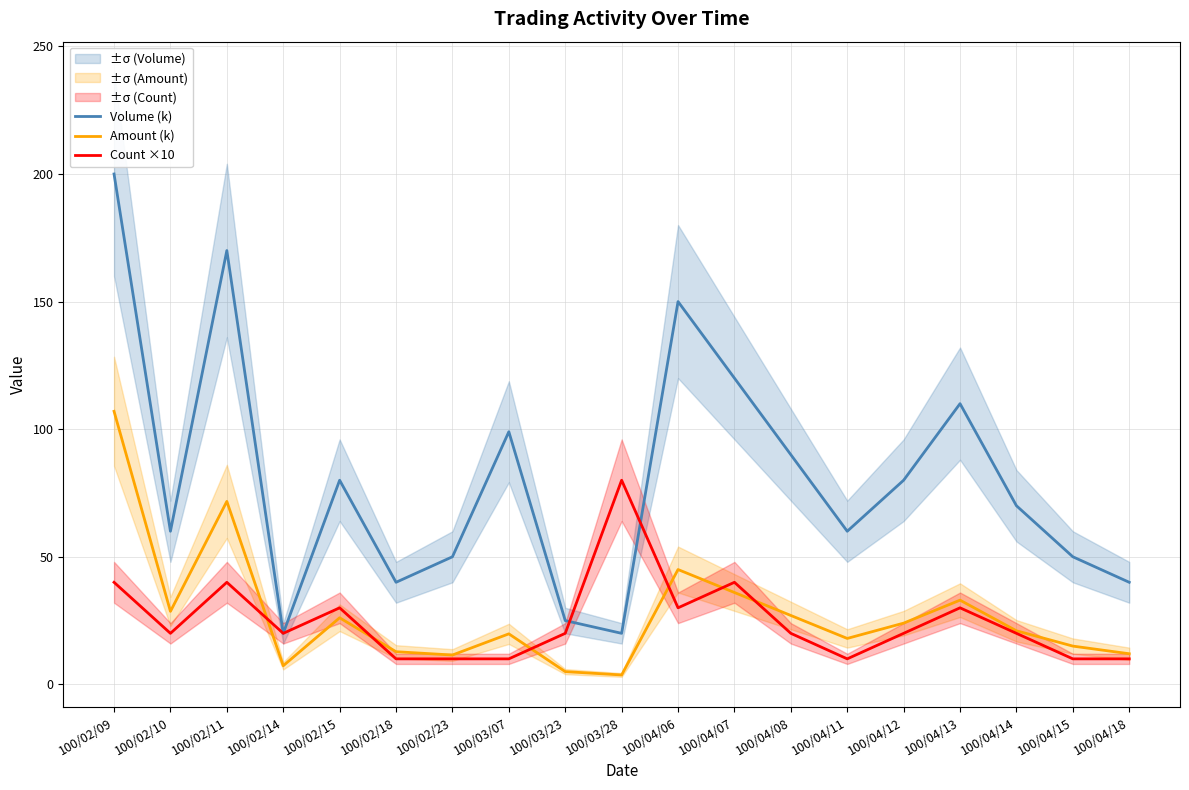

What is the smallest value displayed?

3.7